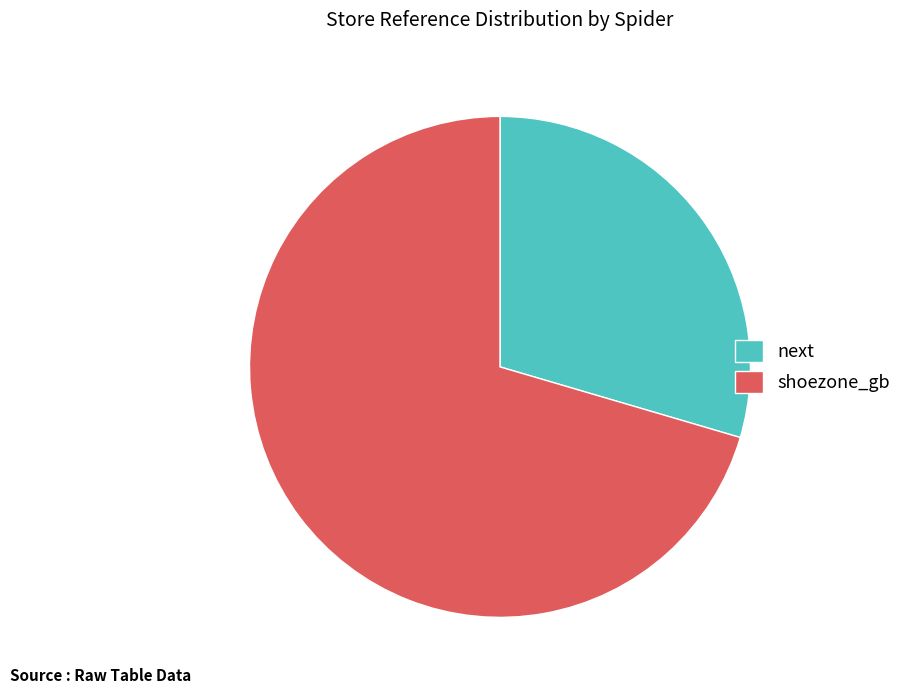

Count the number of slices in the pie.

2